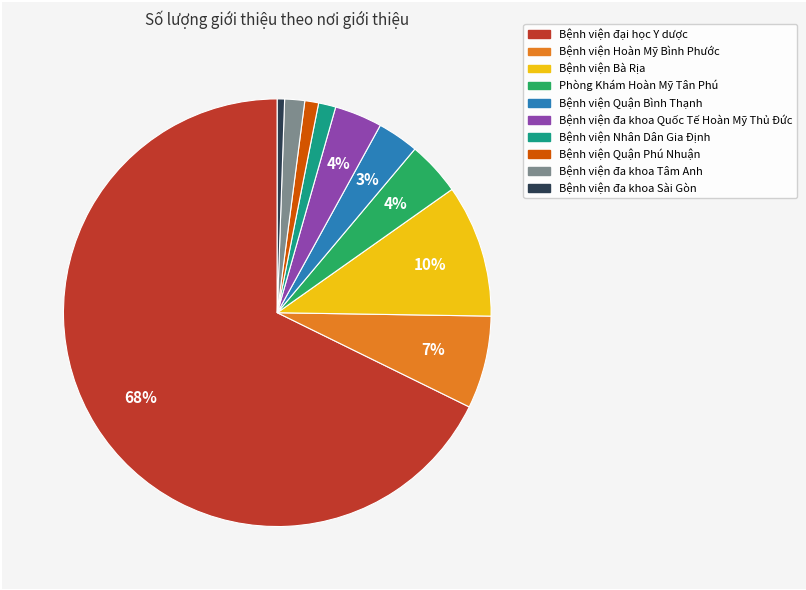

Is the sum of Bệnh viện đa khoa Tâm Anh and Phòng Khám Hoàn Mỹ Tân Phú greater than half?

No